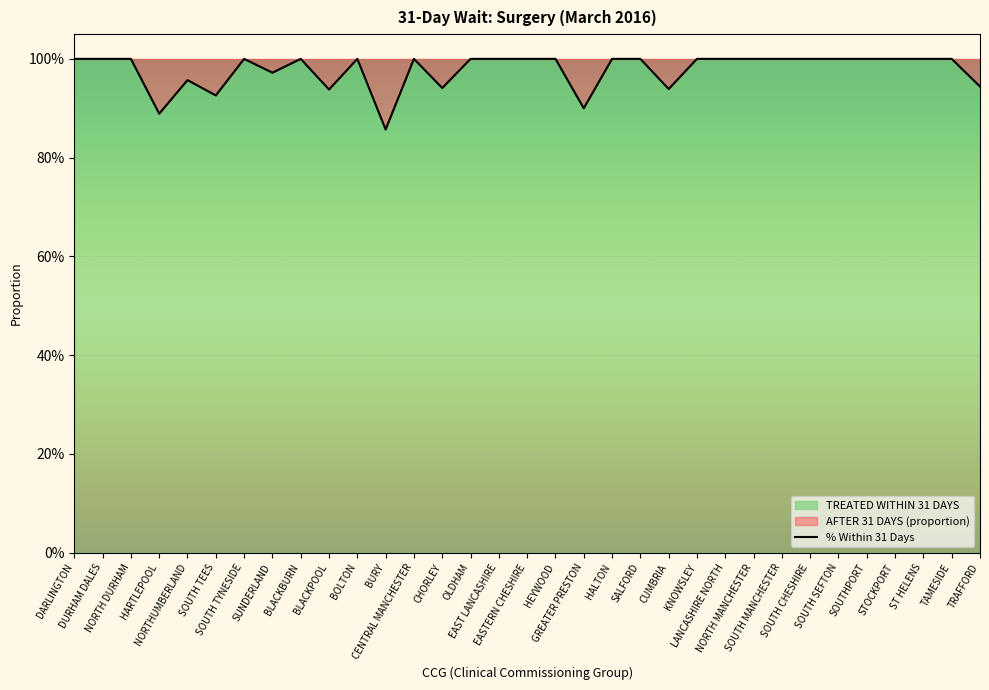

Where is the first local minimum?

HARTLEPOOL